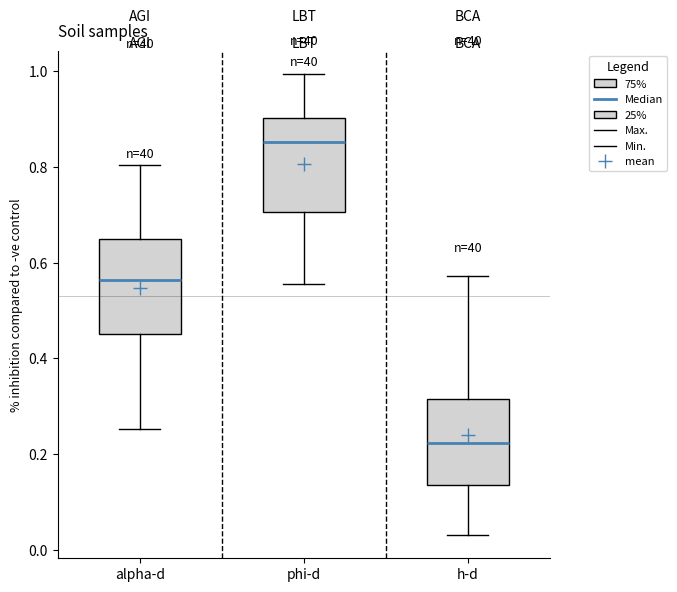

Where does the median line of the box for h-d sit on the y-axis? The values are not printed on the chart, so give them approximately, as read against the axis.

0.22